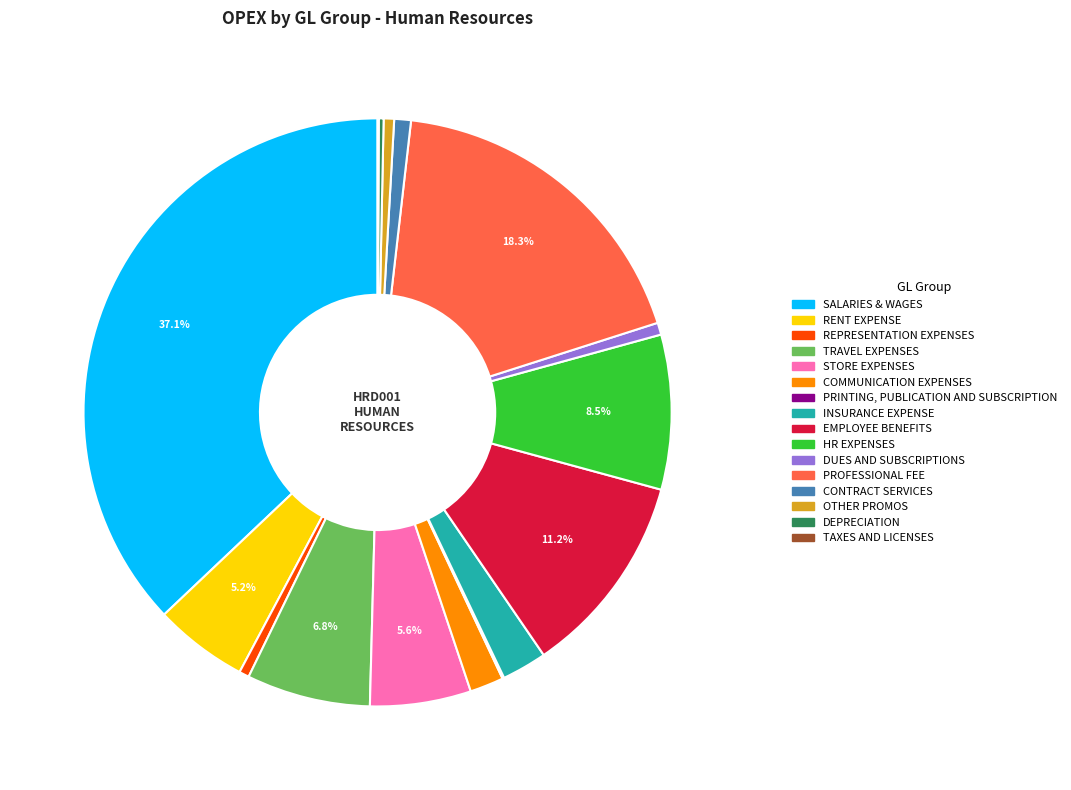

To the nearest percent, what is the average slice percentage?

6%